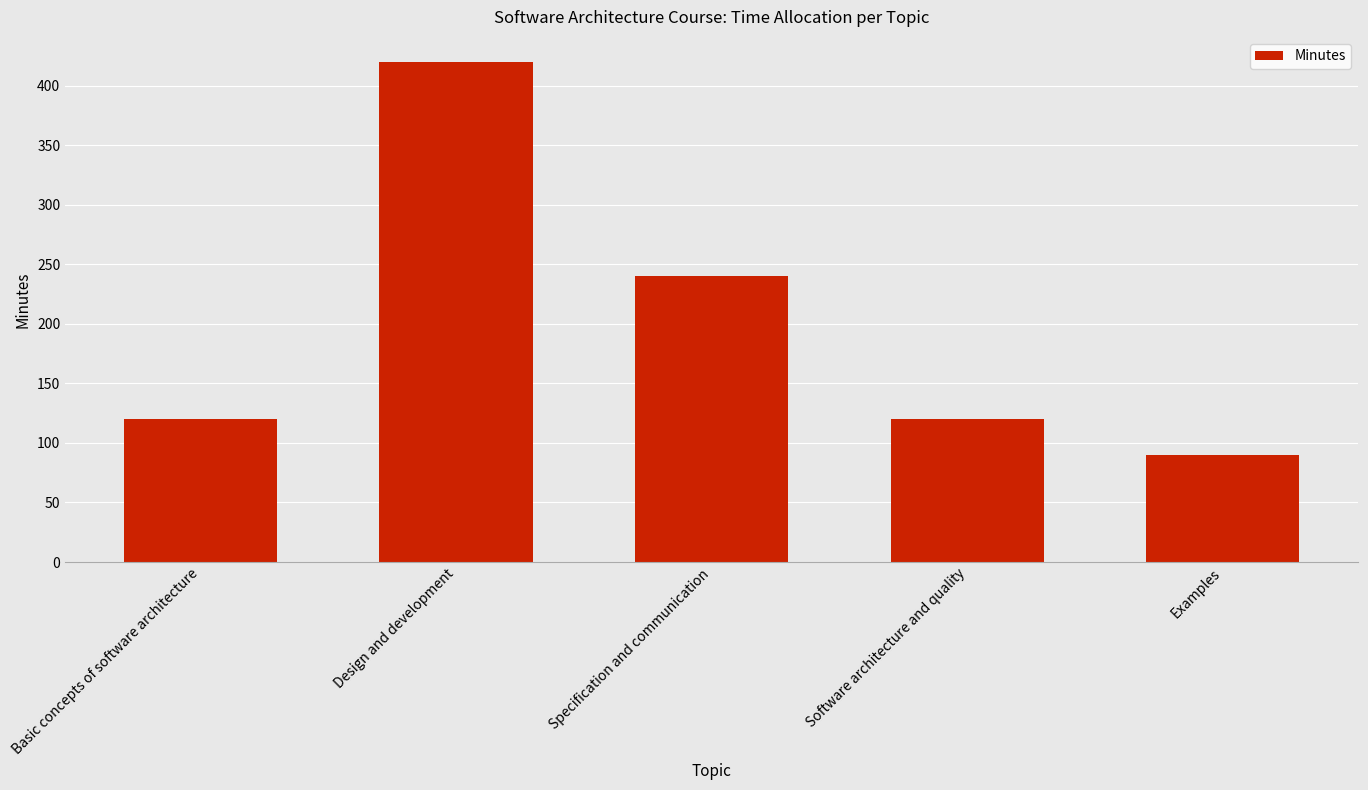

True or false: the data shows 43 at Examples.

False